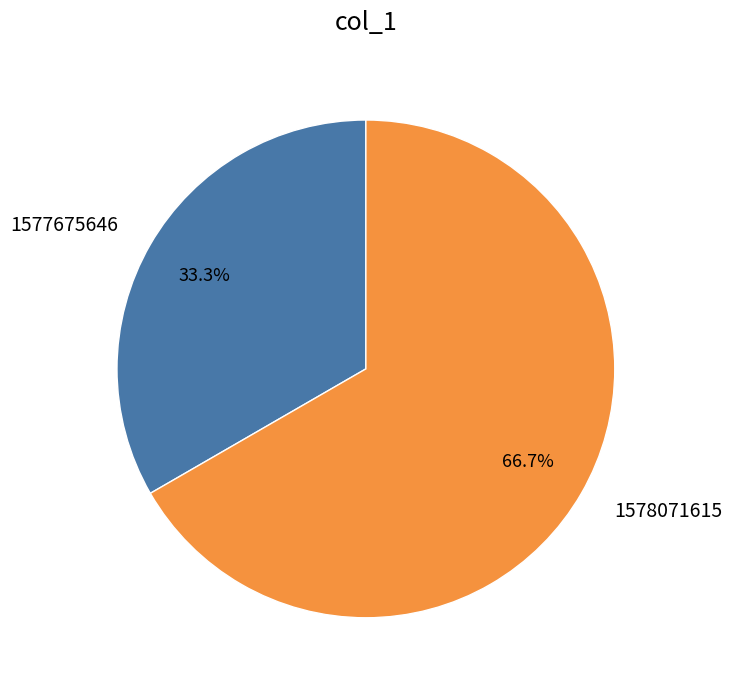

What percentage is the 1577675646 slice, to the nearest percent?

33%